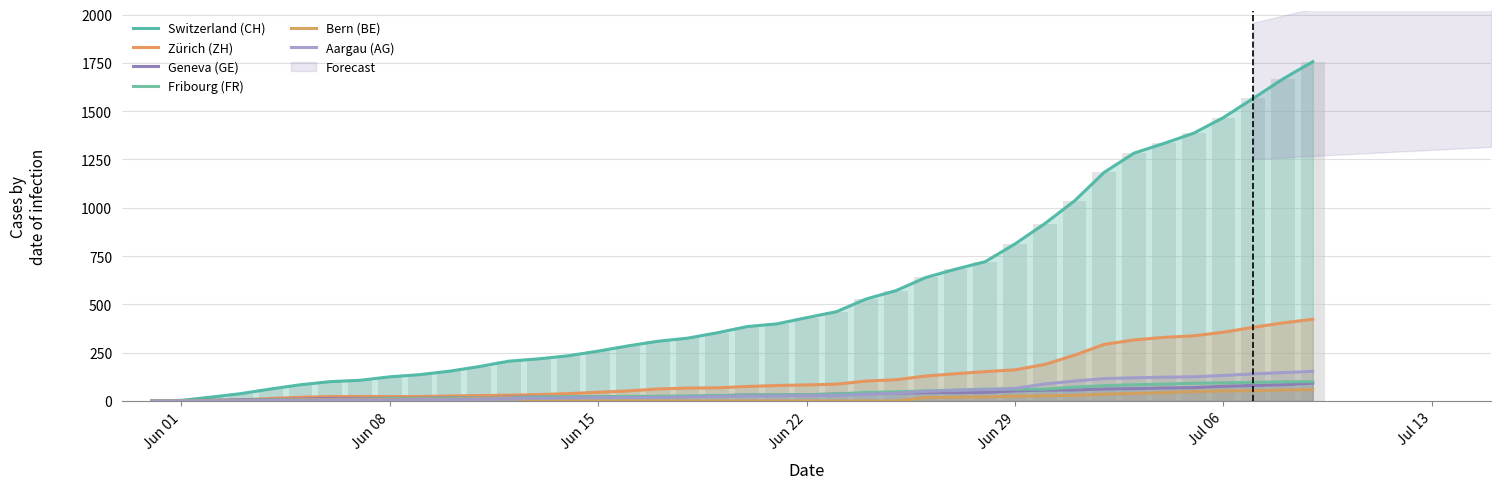

Which series changed the most between 18 and 28?

CH